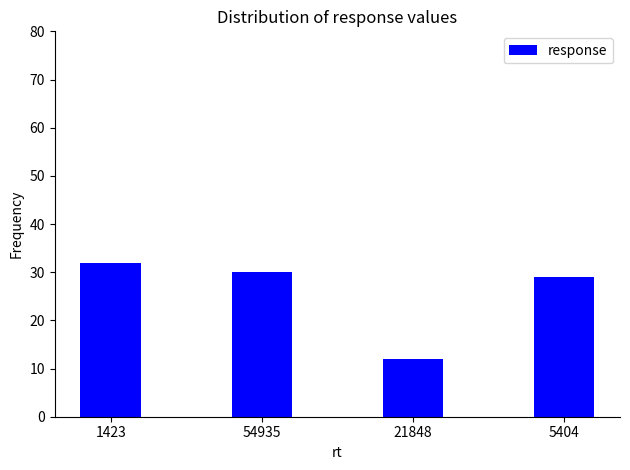

What is the label of the 4th bar from the left?

5404